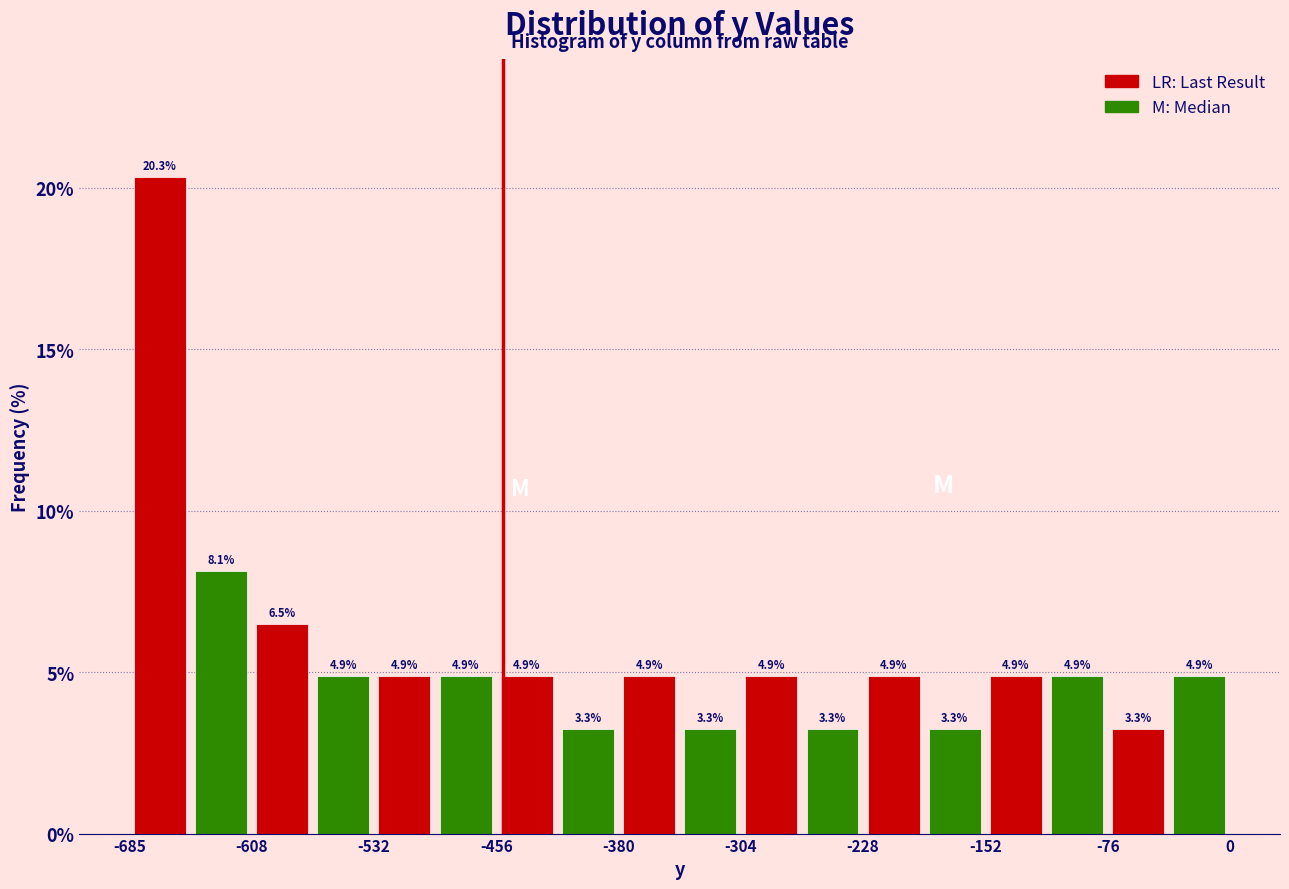

Read against the x-axis, roughly where is the centre of the tallest bar?

-670